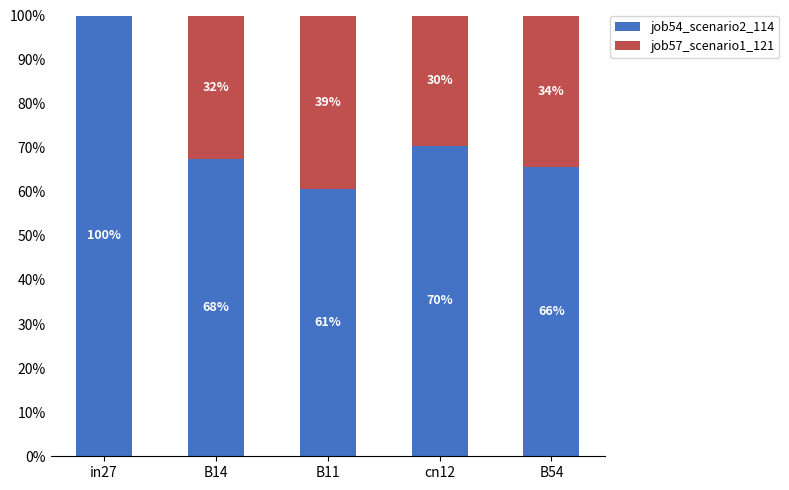

Which series has the widest spread of values?

job57_scenario1_121